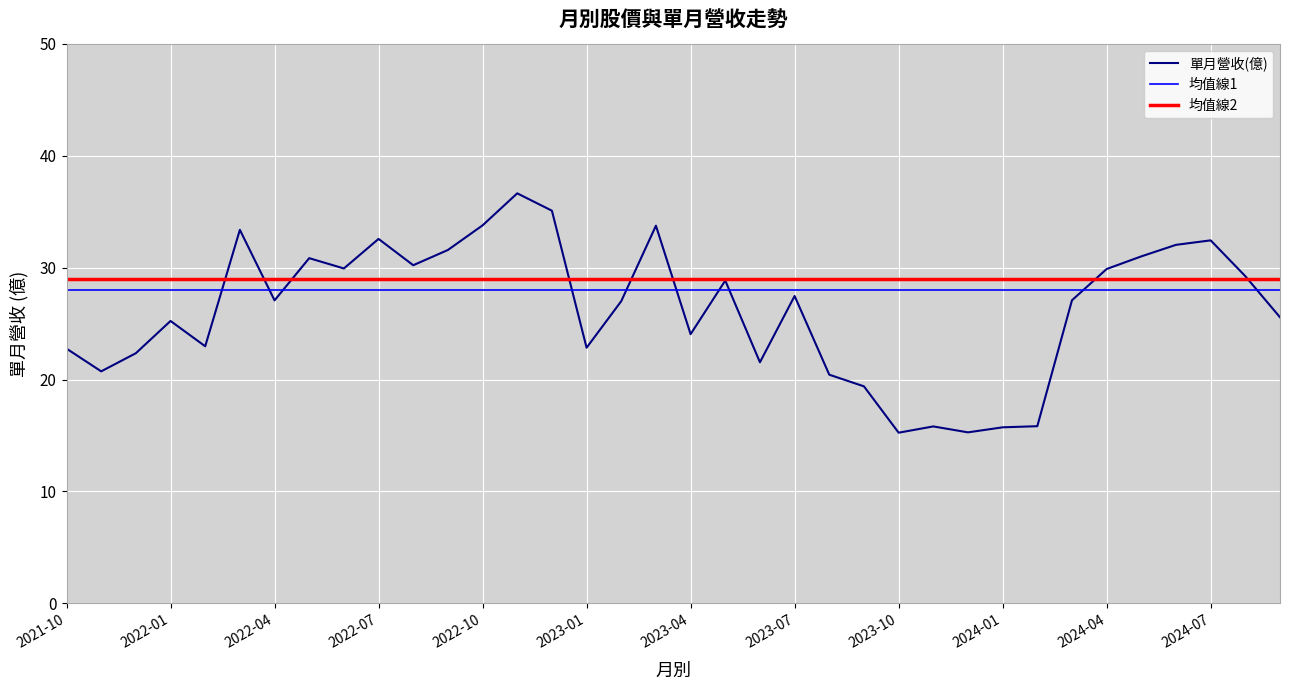

At which category does the chart reach its peak across all series?

2022-11